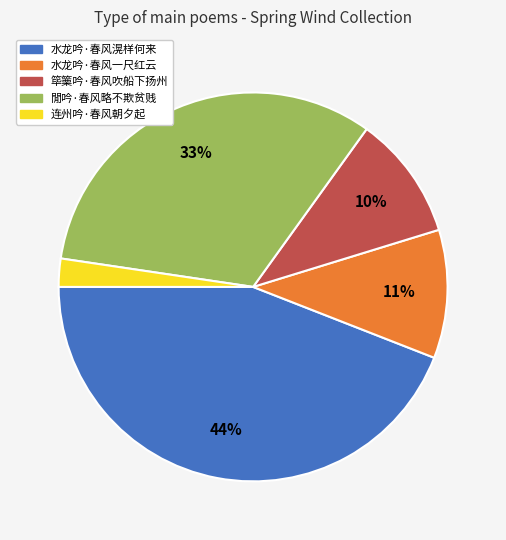

Which has a higher value, 连州吟·春风朝夕起 or 筚篥吟·春风吹船下扬州?

筚篥吟·春风吹船下扬州